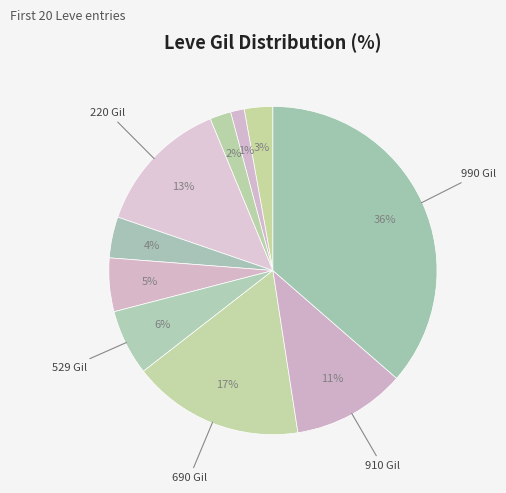

How many slices are in this pie chart?

10